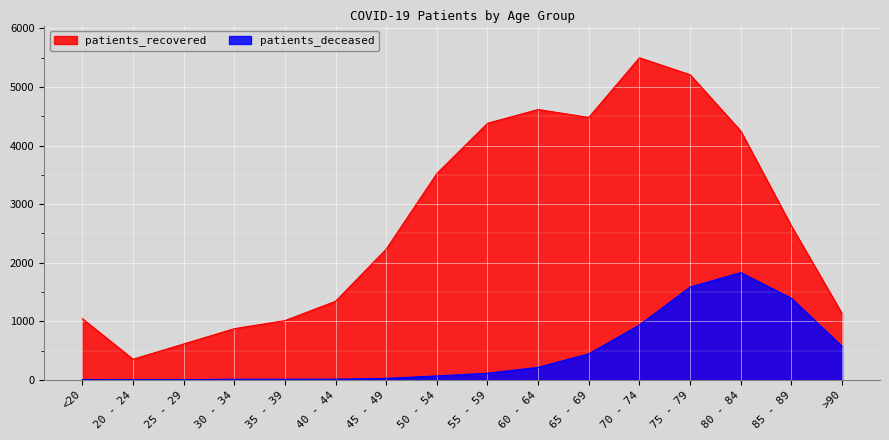

Reading left to right, transcribe all the data shown in this chart.

patients_deceased: 5	1	2	9	9	10	24	66	112	213	443	936	1584	1831	1392	572
patients_recovered: 1045	351	612	873	1011	1341	2231	3523	4381	4616	4481	5500	5210	4249	2627	1132